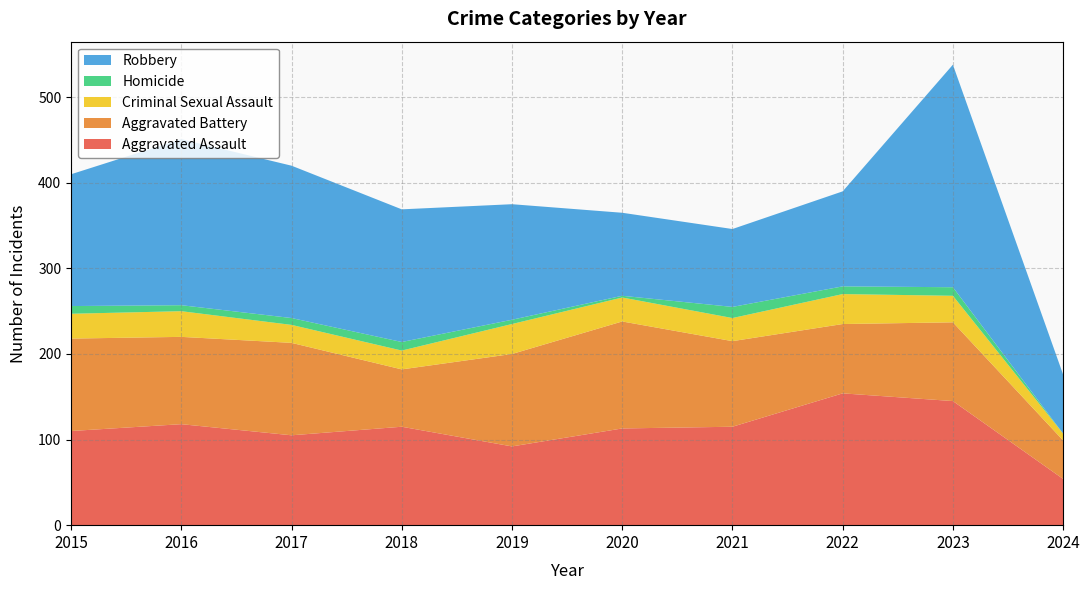

Reading left to right, list all the values displayed in this chart.

Aggravated Assault: 110	118	105	115	92	113	115	154	145	54
Aggravated Battery: 108	102	108	67	108	125	100	81	92	45
Criminal Sexual Assault: 29	30	21	22	35	28	27	35	31	8
Homicide: 9	7	8	10	5	2	13	9	10	0
Robbery: 154	194	178	155	135	97	91	111	260	69